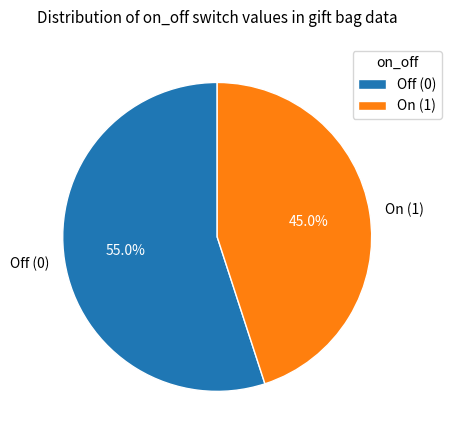

Count the number of slices in the pie.

2